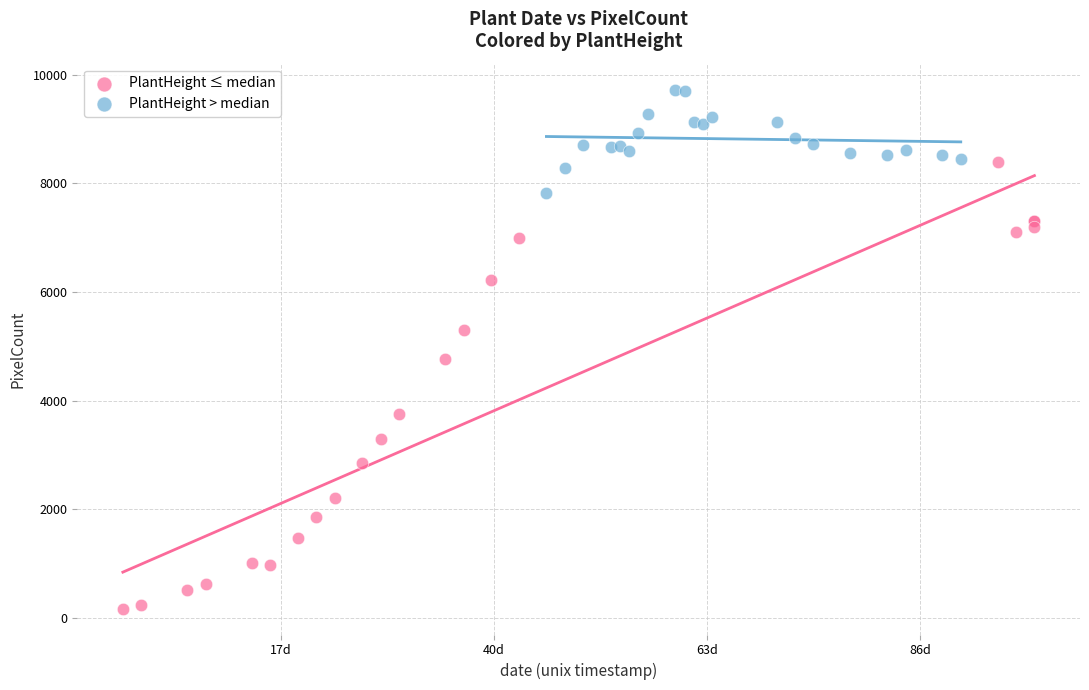

Which series has the largest Y range (max minus min)?

PlantHeight ≤ median